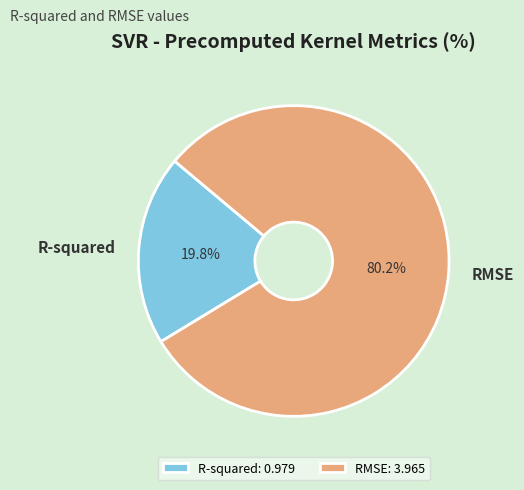

To the nearest percent, what is the combined percentage of R-squared and RMSE?

100%